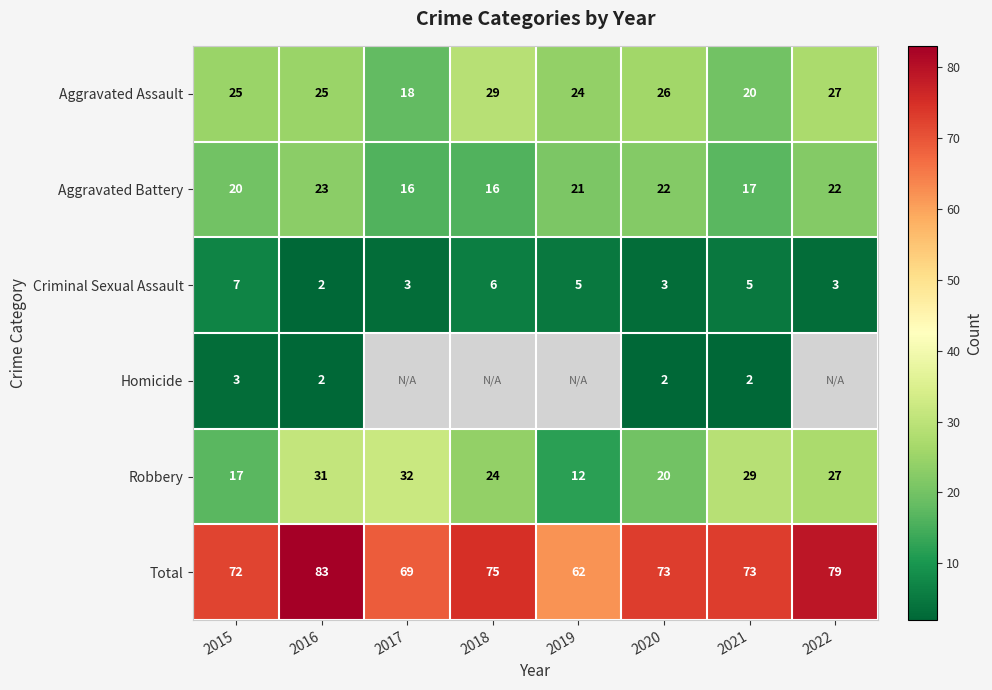

Is it true that Robbery equals 11.5 at 2017?

False